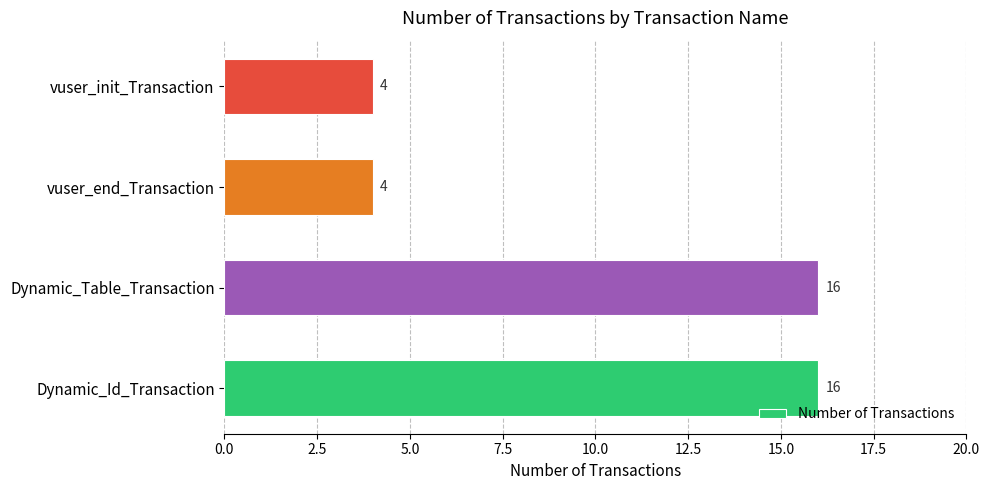

What is the smallest value displayed?

4